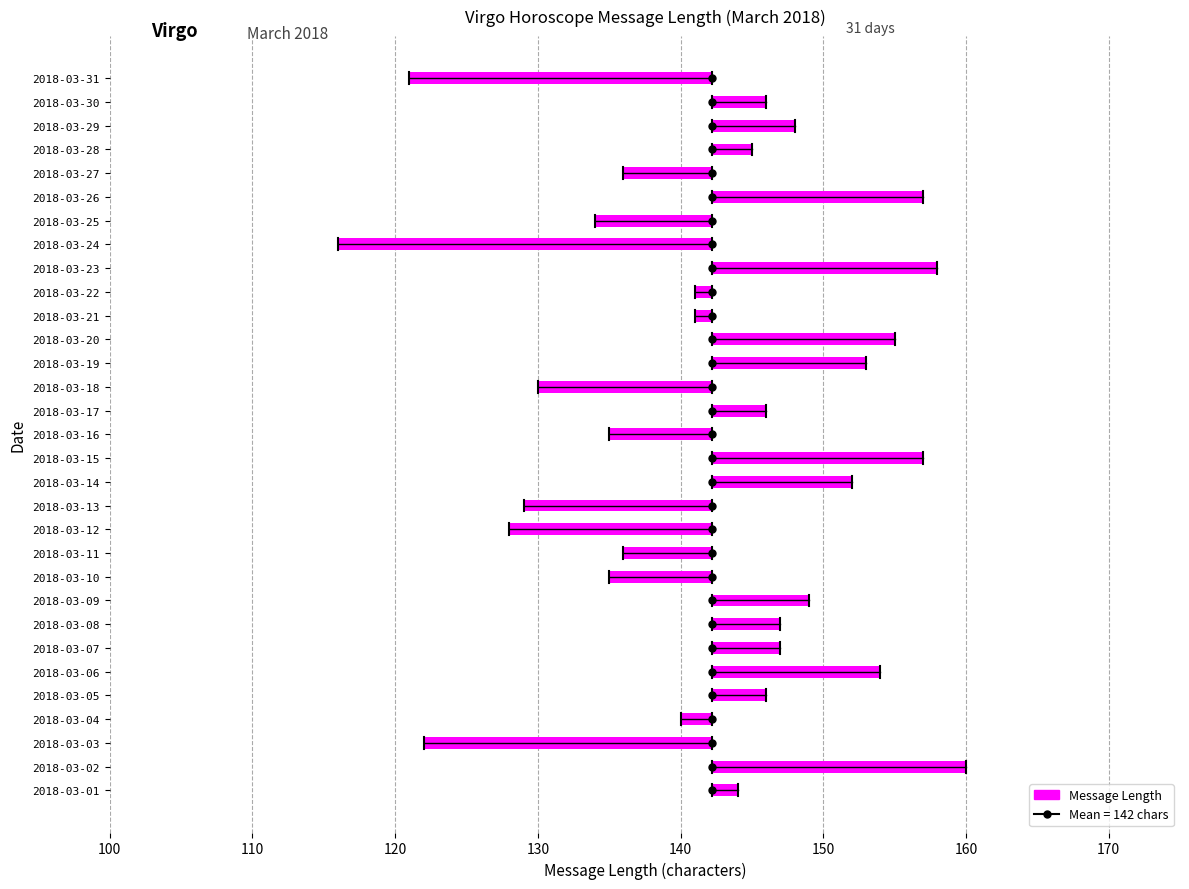

Approximately how many times larger is the value at 2018-03-29 compared to 2018-03-18?

1.1